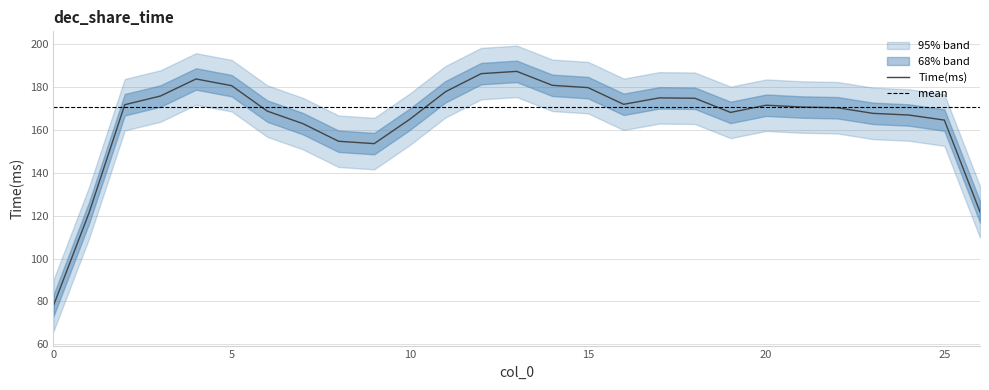

What is the highest value of the Time(ms) series?

187.2